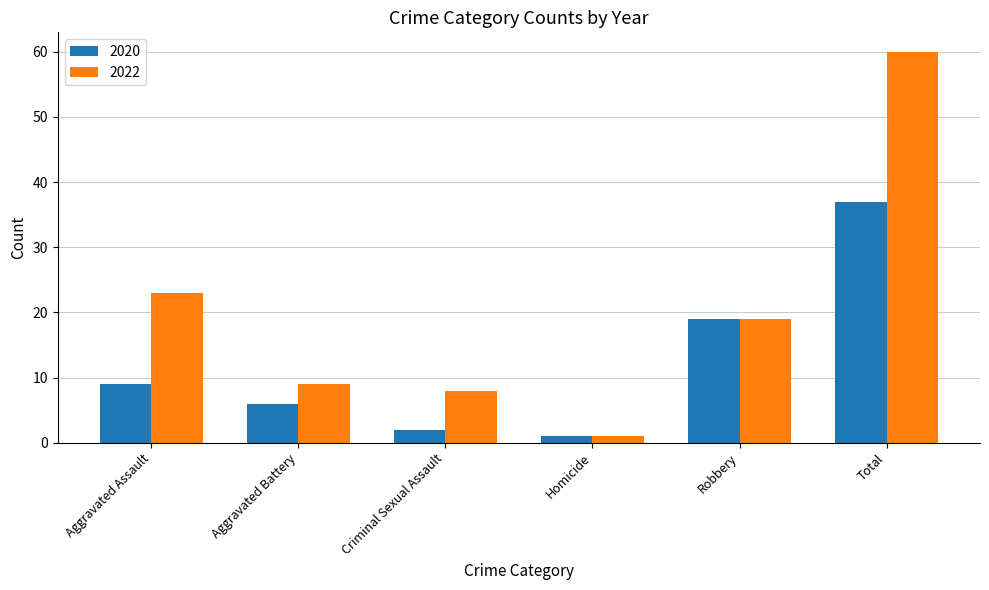

What is the greatest value displayed?

60